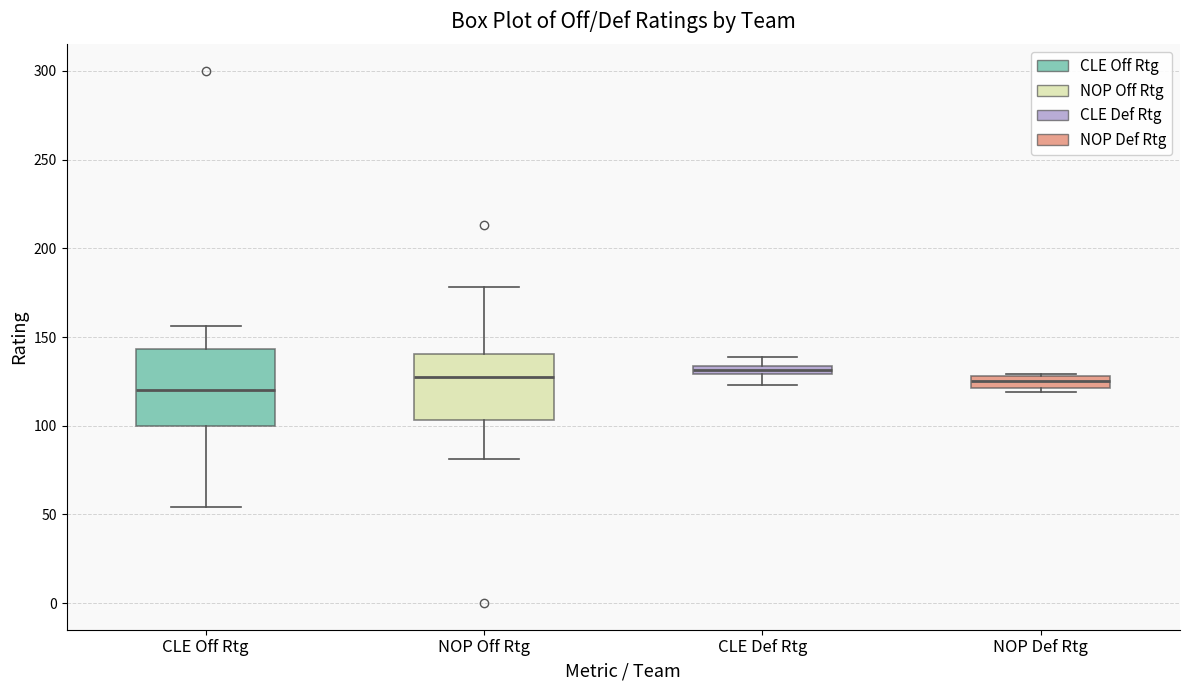

Where does the upper whisker of the box for CLE Def Rtg end on the y-axis? The values are not printed on the chart, so give them approximately, as read against the axis.

140